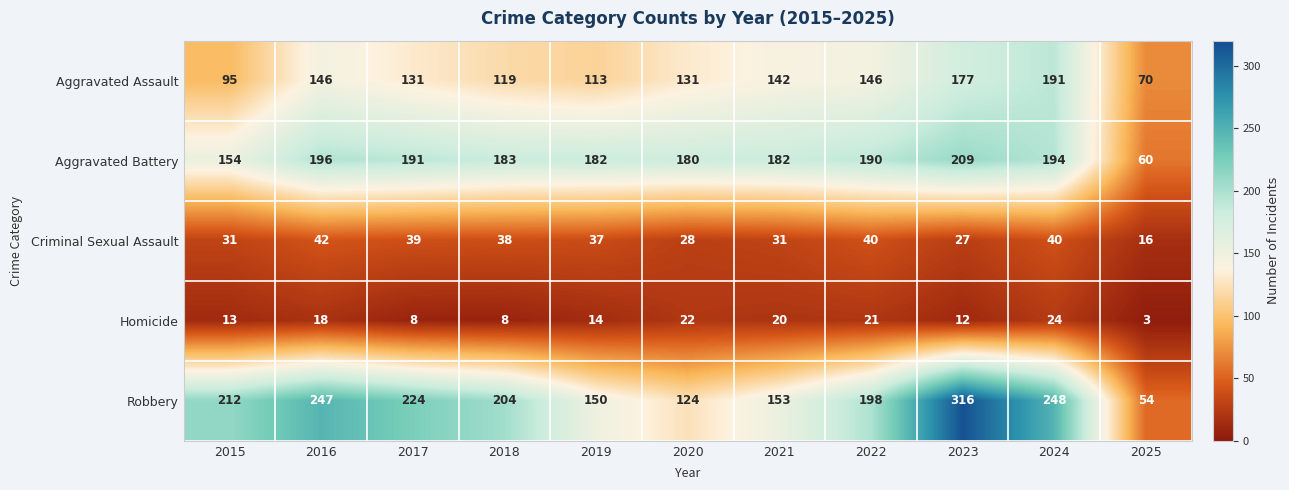

The Homicide series shows 20 at 2021. True or false?

True